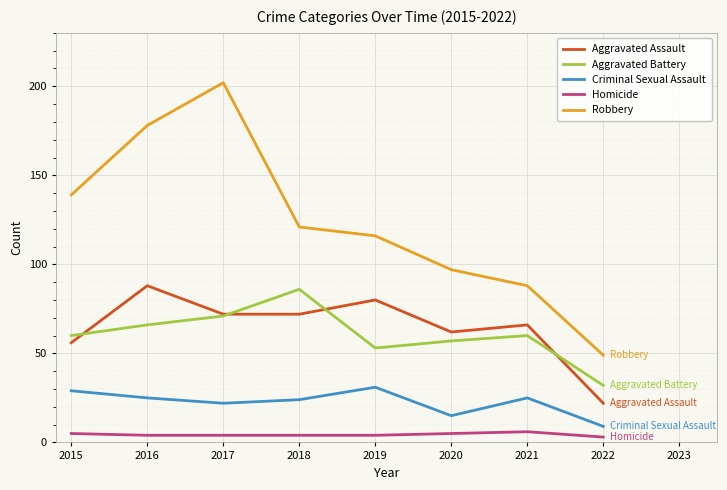

True or false: Aggravated Battery and Criminal Sexual Assault cross at least once.

False